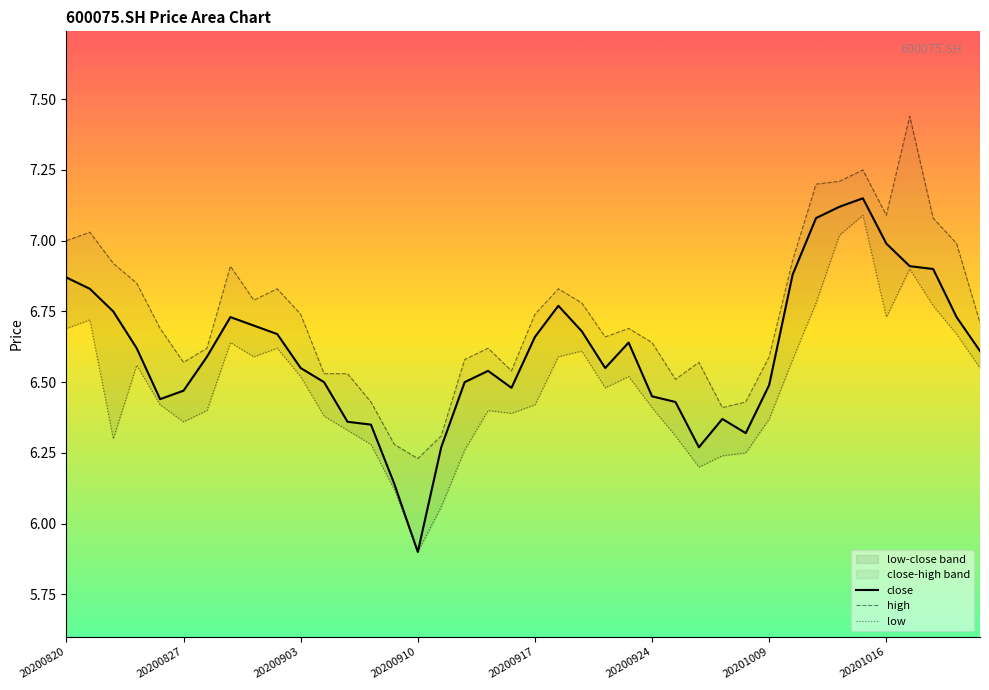

At which category does the chart reach its peak across all series?

36